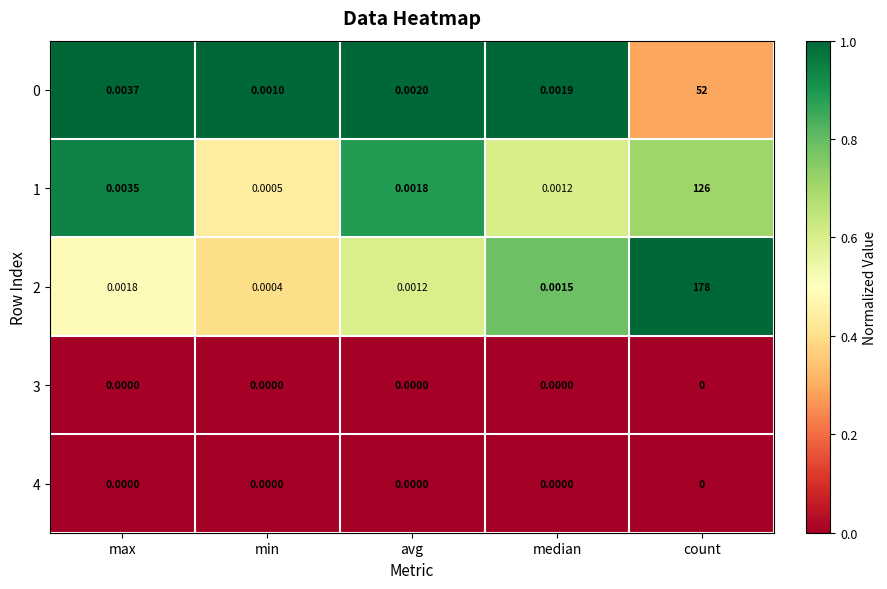

Is the value of 3 at median greater than the value of 2 at median?

No